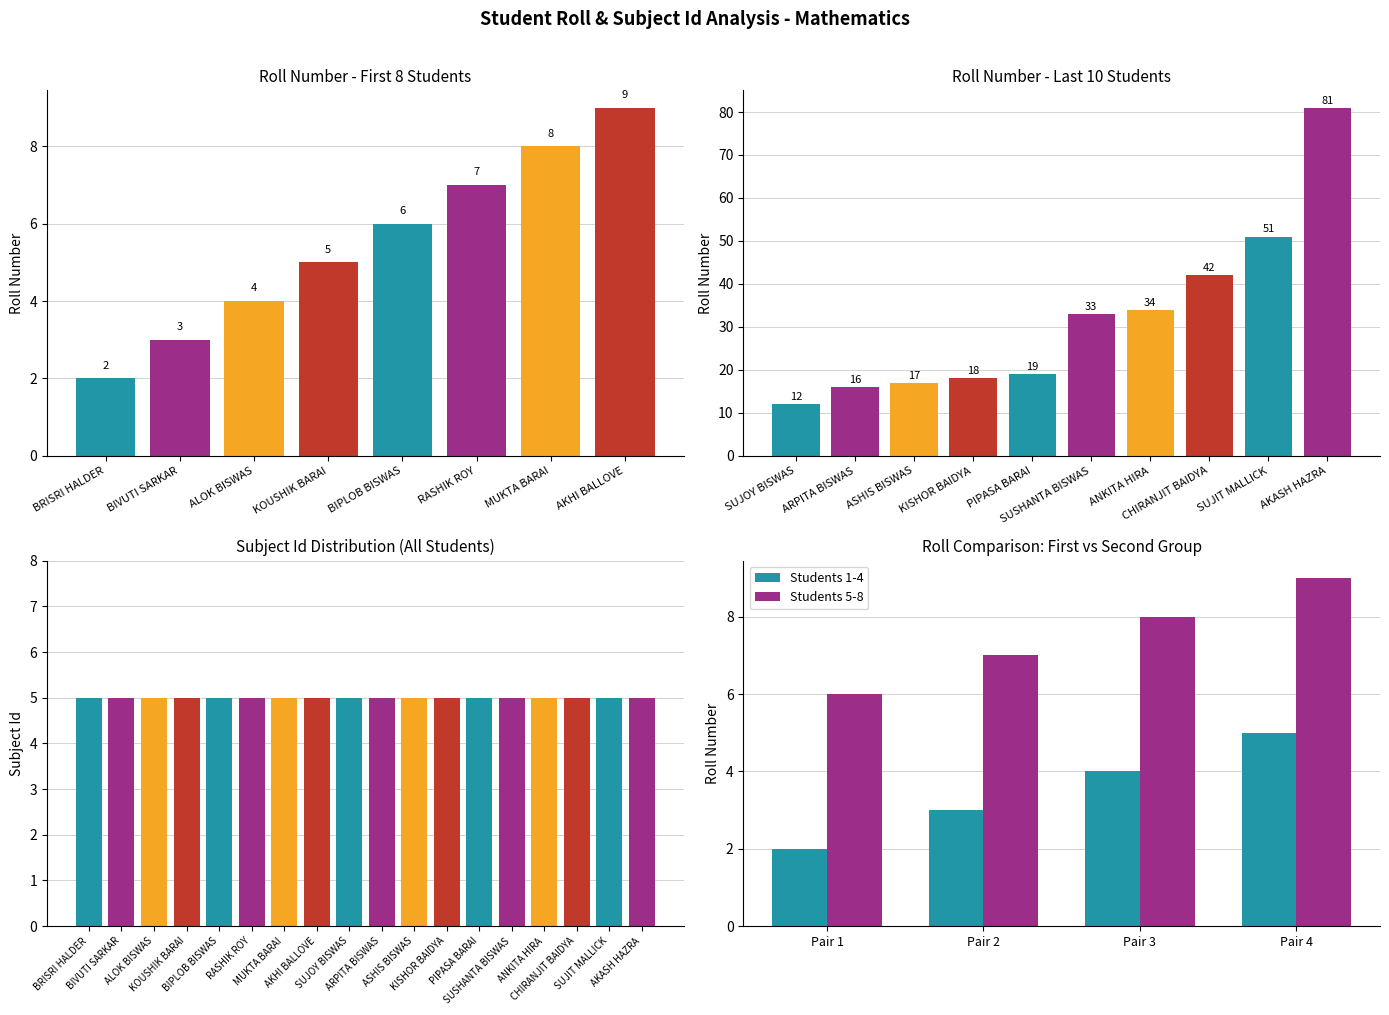

What is the total value across all series at AKASH HAZRA?

86